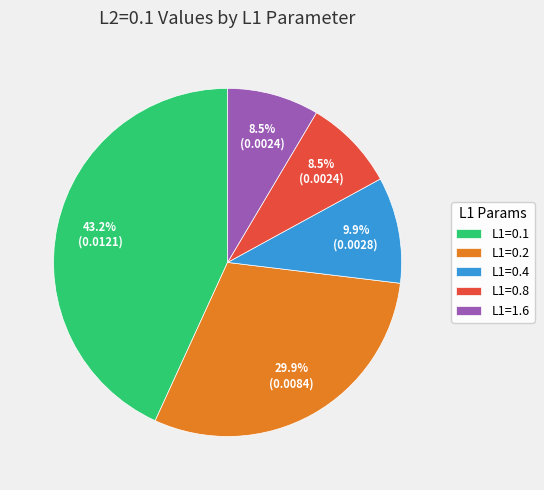

Is L1=1.6 the majority of the pie?

No